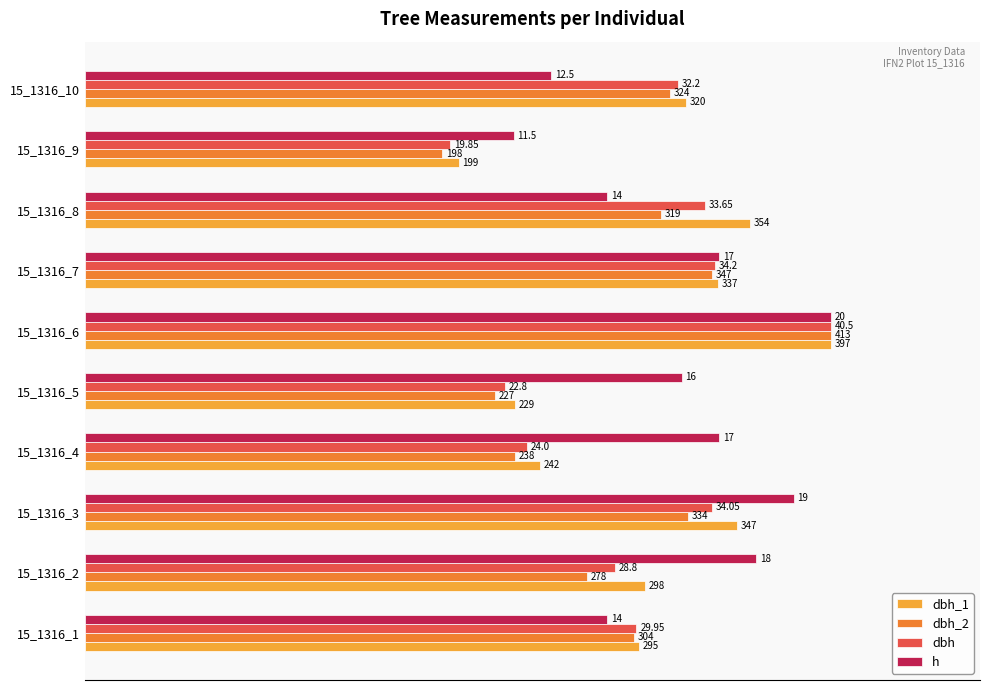

What are all the series names shown in the legend?

dbh_1, dbh_2, dbh, h